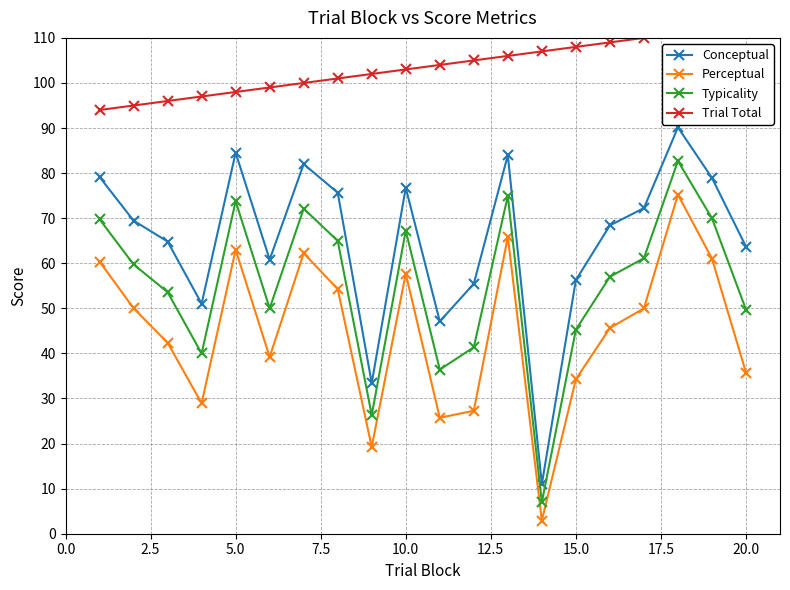

Reading left to right, list all the values displayed in this chart.

Conceptual: 79.1	69.5	64.8	51.0	84.5	60.8	82.0	75.7	33.4	76.8	47.1	55.5	84.0	11.0	56.3	68.4	72.2	90.1	78.9	63.7
Perceptual: 60.4	50.0	42.4	28.9	63.0	39.2	62.2	54.3	19.2	57.7	25.7	27.3	65.9	2.9	34.3	45.6	50.0	75.2	61.0	35.8
Typicality: 69.8	59.7	53.6	40.0	73.8	50.0	72.1	65.0	26.3	67.2	36.4	41.4	74.9	7.0	45.3	57.0	61.1	82.7	70.0	49.7
Trial Total: 94.0	95.0	96.0	97.0	98.0	99.0	100.0	101.0	102.0	103.0	104.0	105.0	106.0	107.0	108.0	109.0	110.0	111.0	112.0	113.0